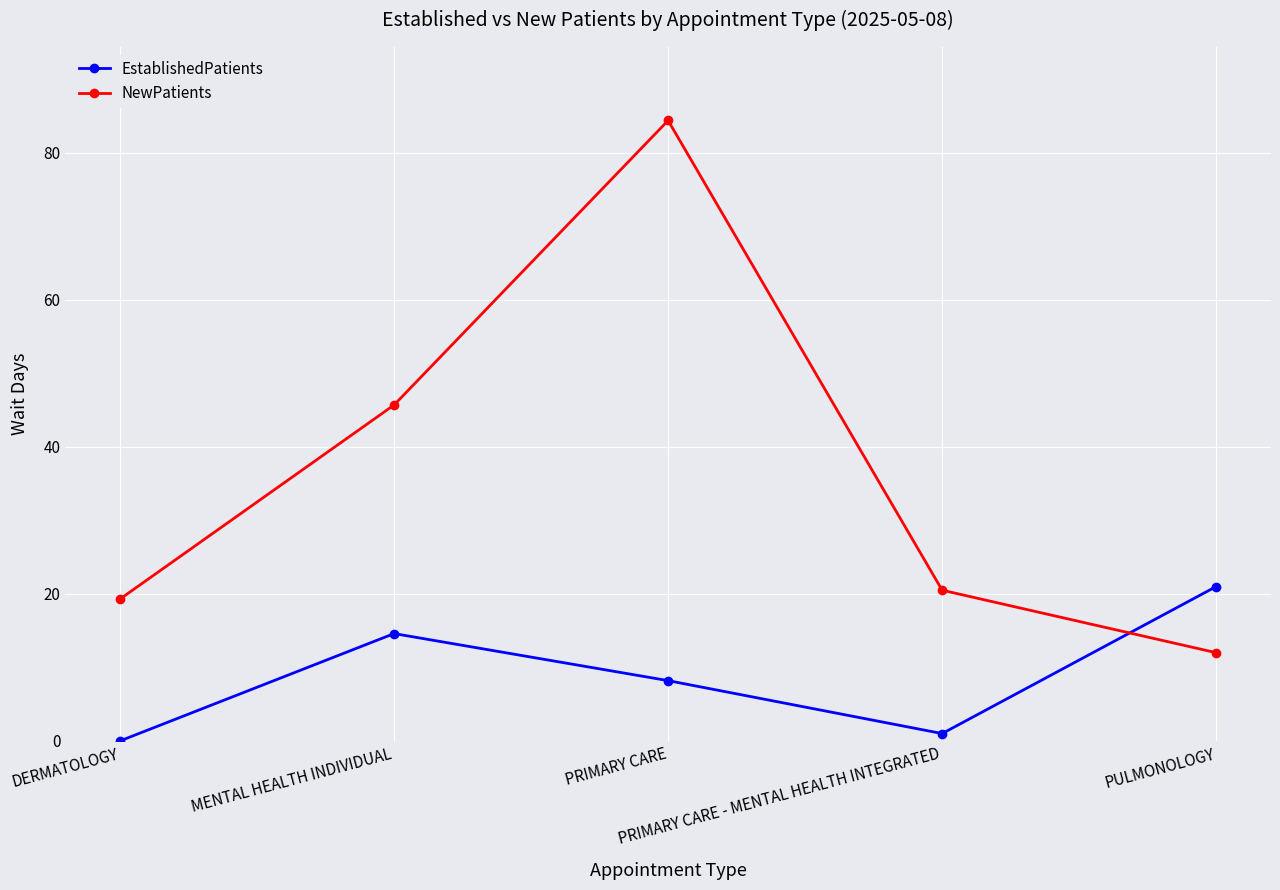

Rank the series by their average value, from highest to lowest.

NewPatients, EstablishedPatients